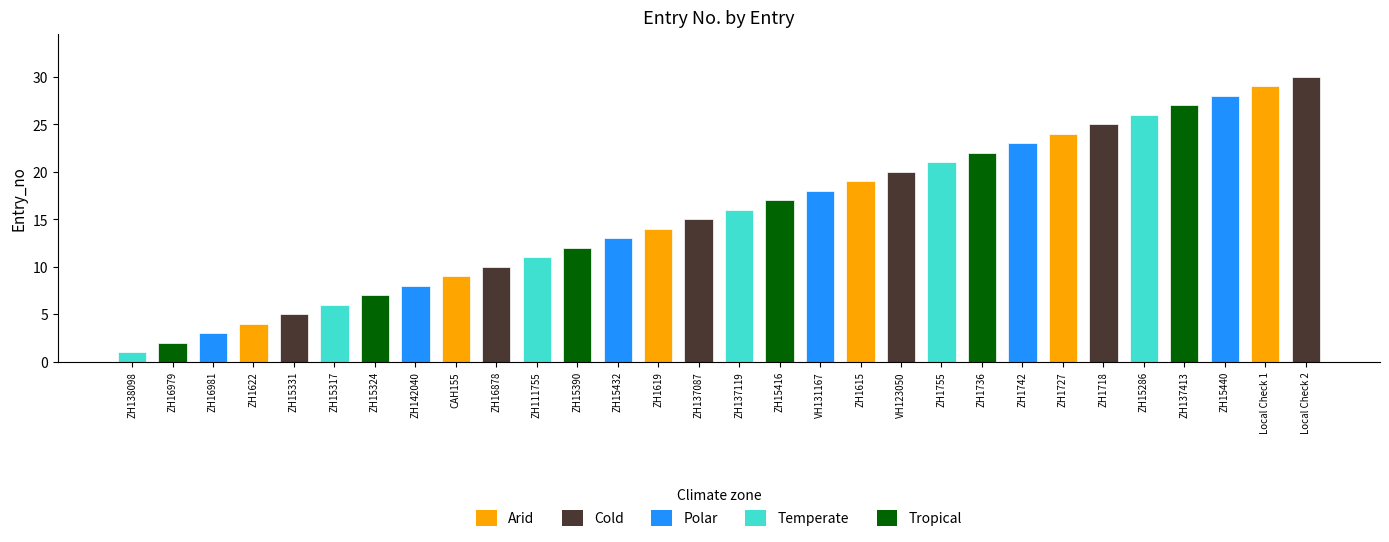

Count the number of data series in this chart.

1